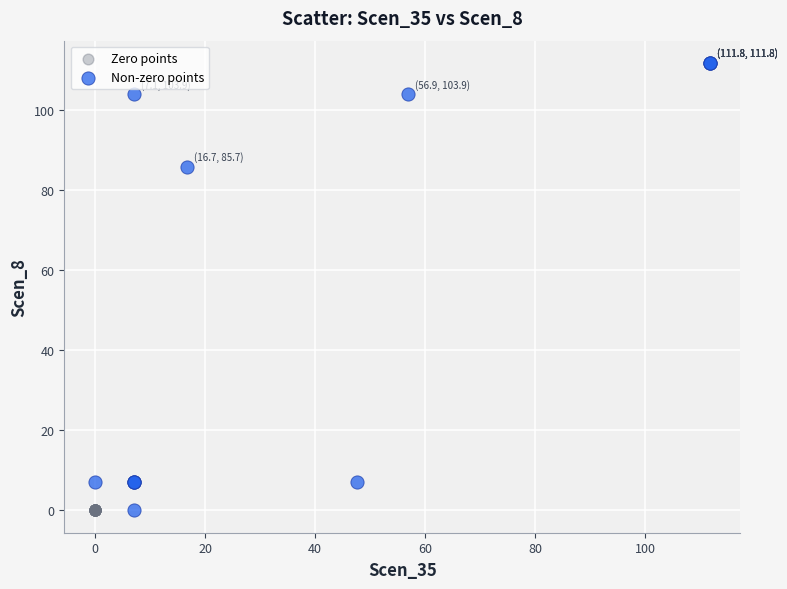

What are all the series names shown in the legend?

Zero points, Non-zero points